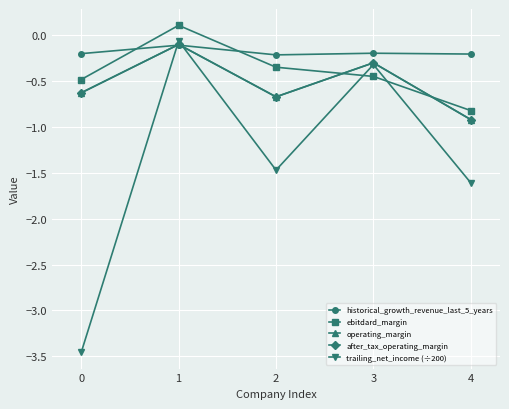

At which category is the sum across all series the highest?

1